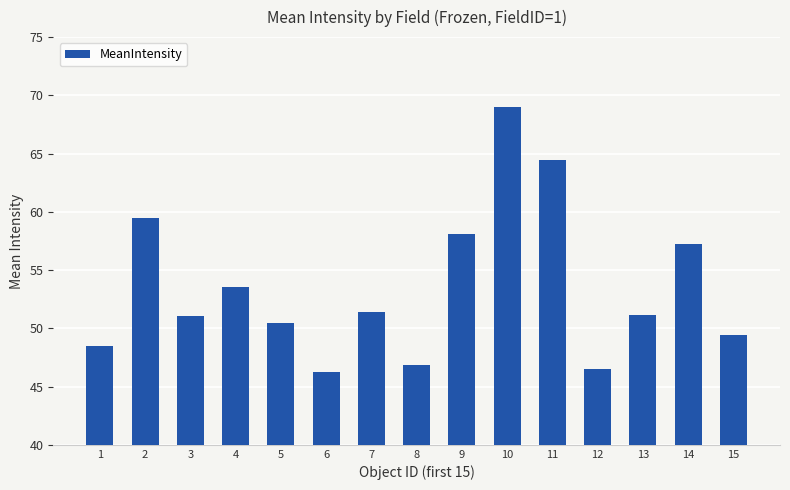

What is the sum of all values?

803.4